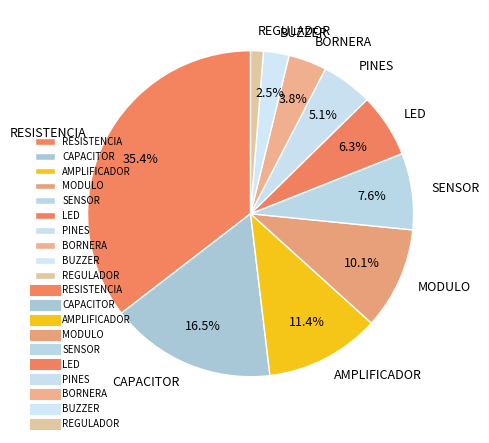

Which slice is the largest?

RESISTENCIA